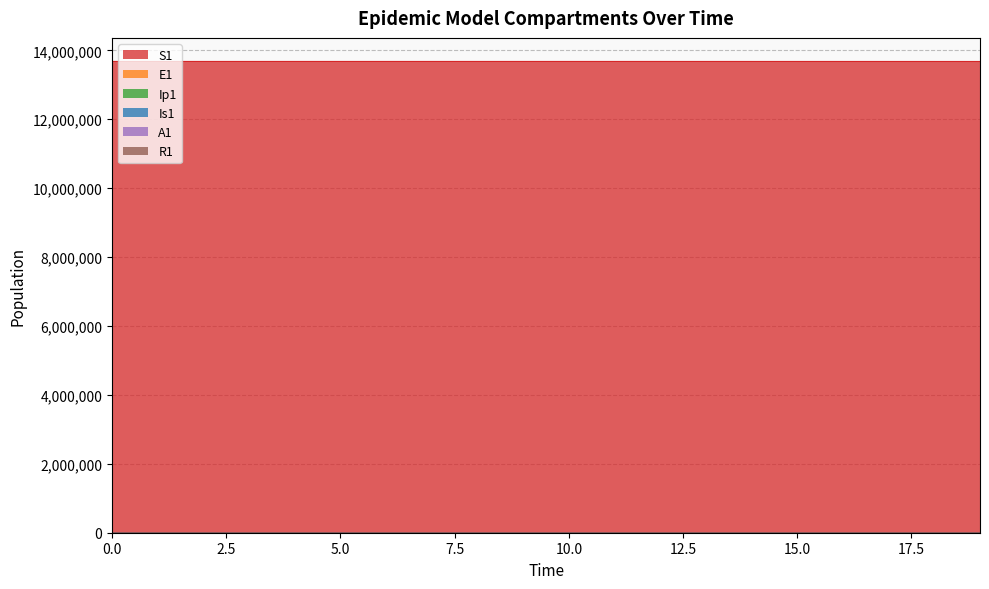

Between 9 and 19, which series saw the biggest shift?

S1